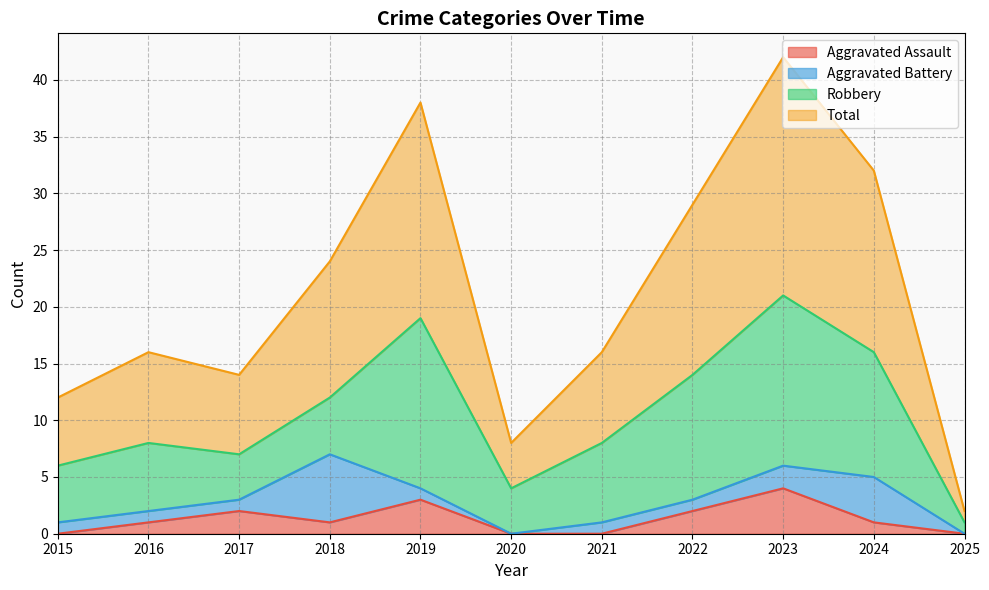

List the labels in order of Total value, largest first.

2023, 2019, 2024, 2022, 2018, 2016, 2021, 2017, 2015, 2020, 2025